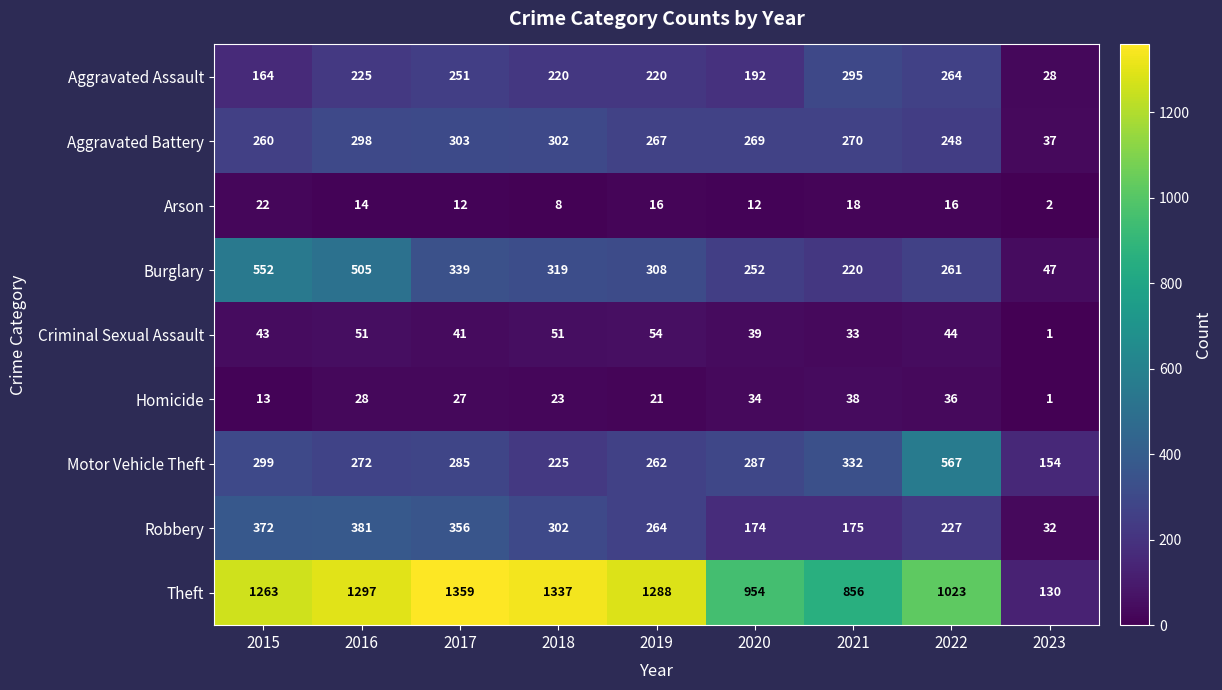

Rank the series by their maximum value, from highest to lowest.

Theft, Motor Vehicle Theft, Burglary, Robbery, Aggravated Battery, Aggravated Assault, Criminal Sexual Assault, Homicide, Arson